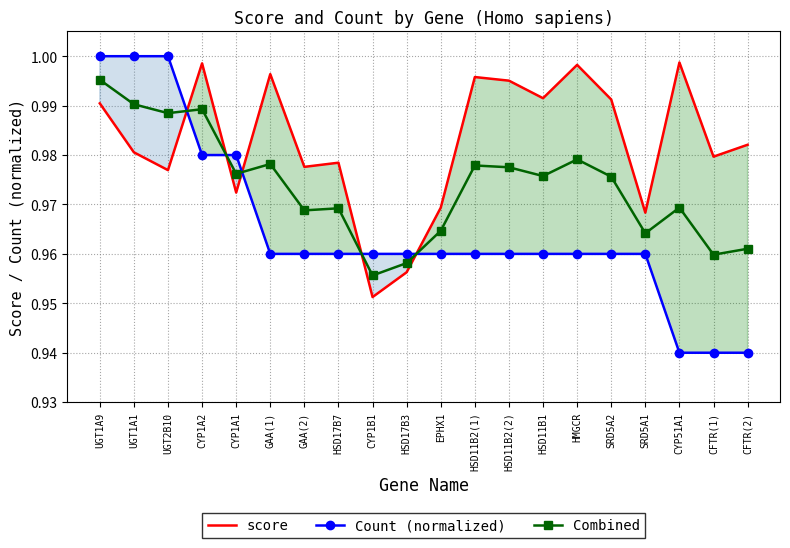

What is the smallest value displayed?

0.9